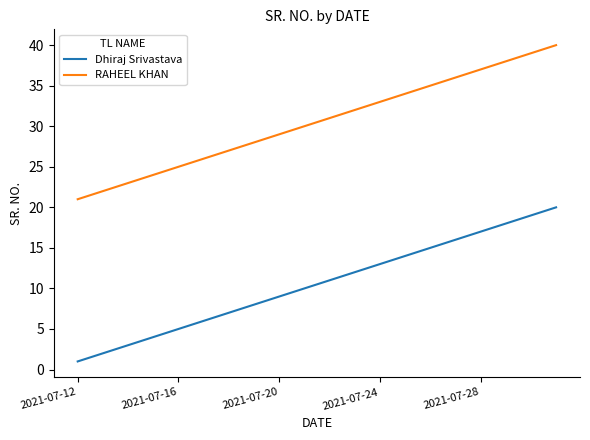

What is the highest value of the RAHEEL KHAN series?

40